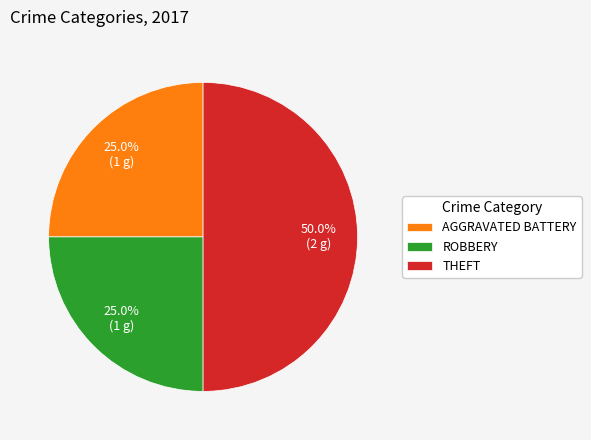

Is AGGRAVATED BATTERY the majority of the pie?

No